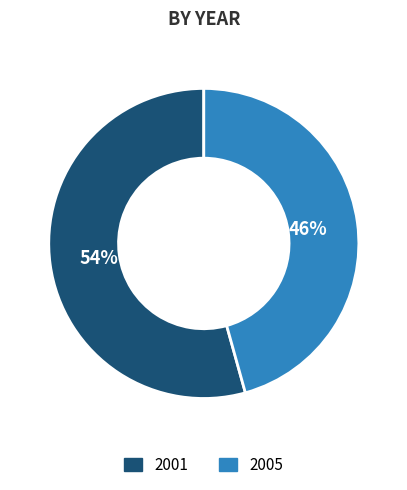

What is the majority slice?

2001